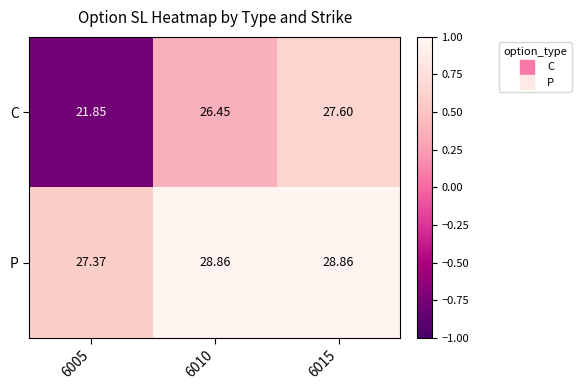

How many data points in C are above 26?

2